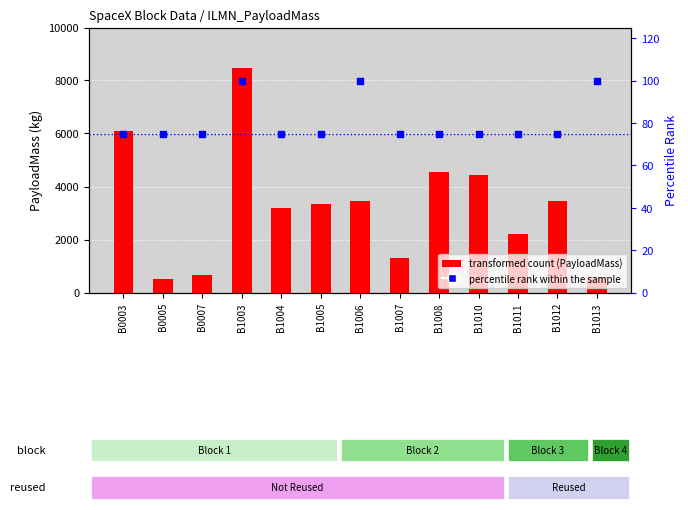

Which series has the largest total across all categories?

transformed count